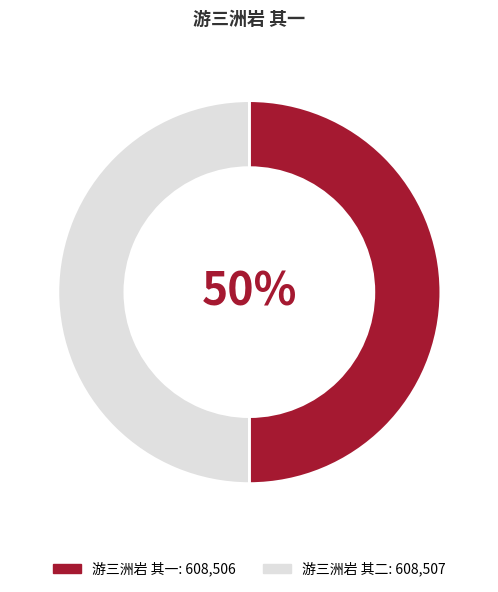

The 游三洲岩 其一 slice represents 55% of the pie. True or false?

False